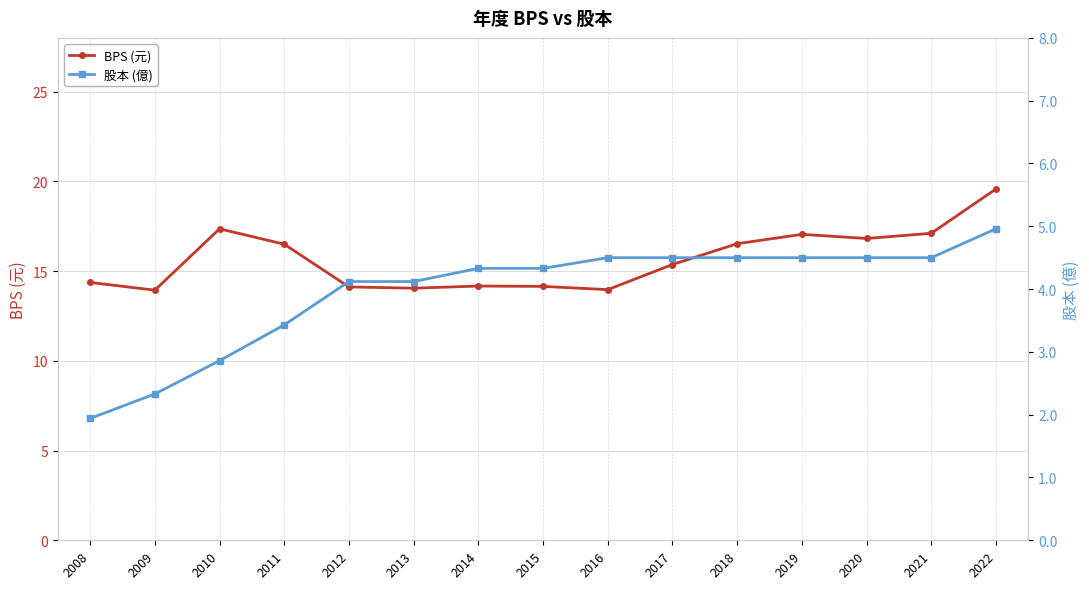

What is the value of the 股本 (億) point at the 11th from the left?

4.5